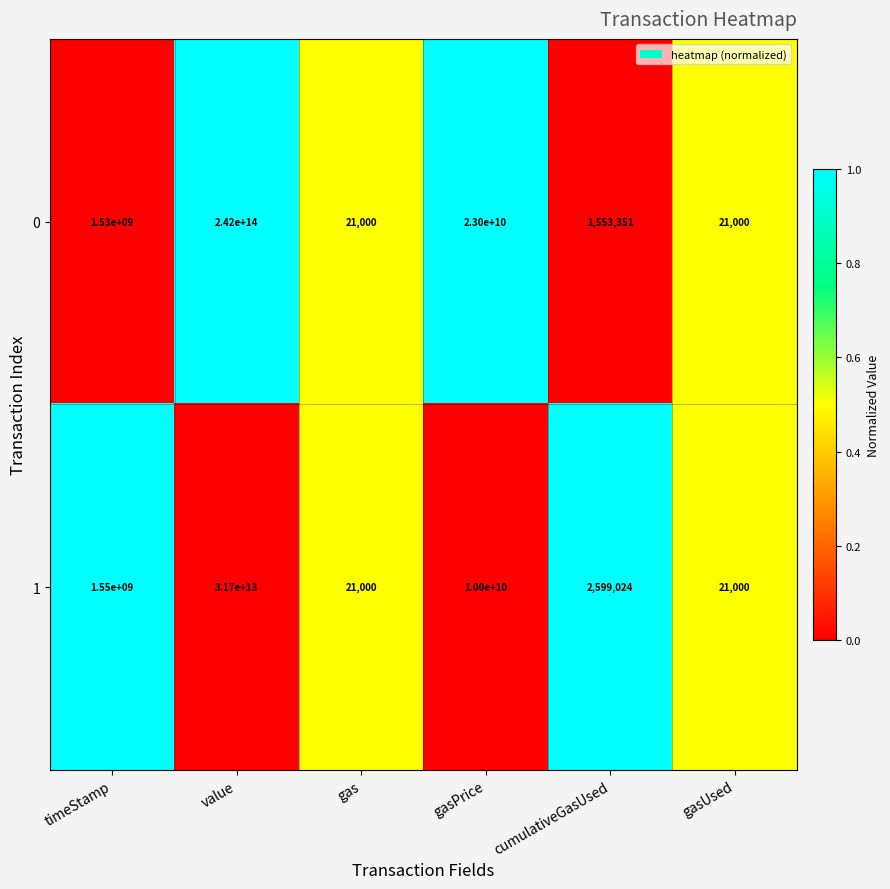

At which category is the sum across all series the highest?

value